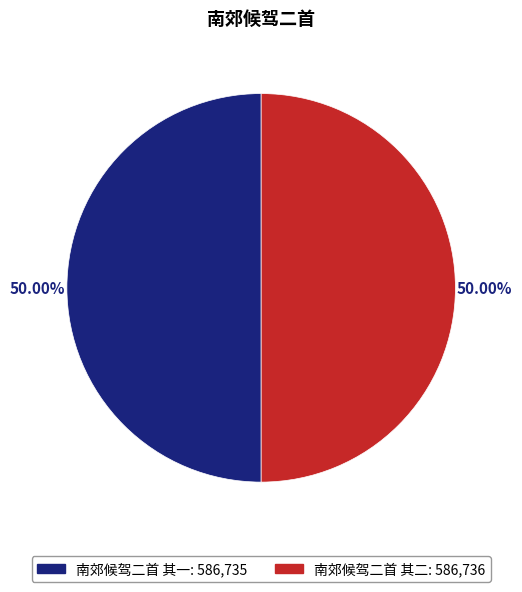

How much of the chart is everything except 南郊候驾二首 其二?

50.0%